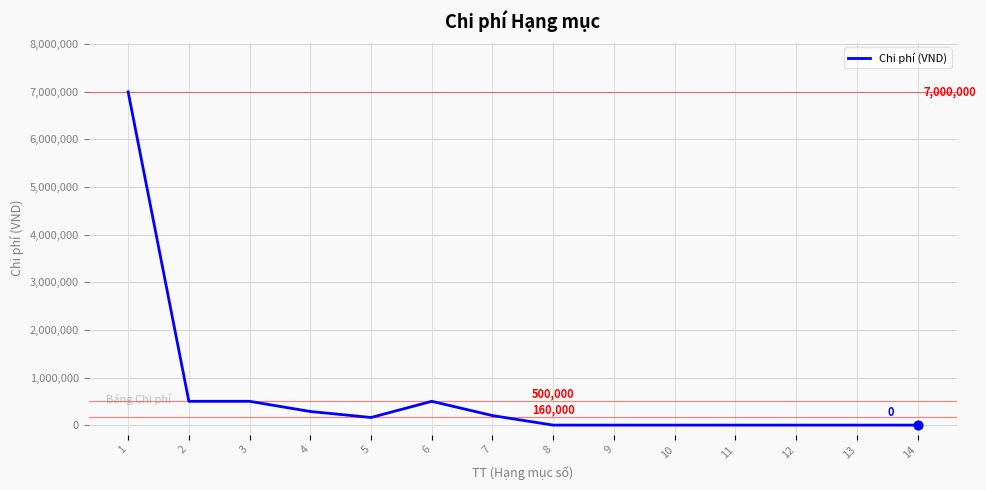

What is the change in value from 1 to 14?

-7000000